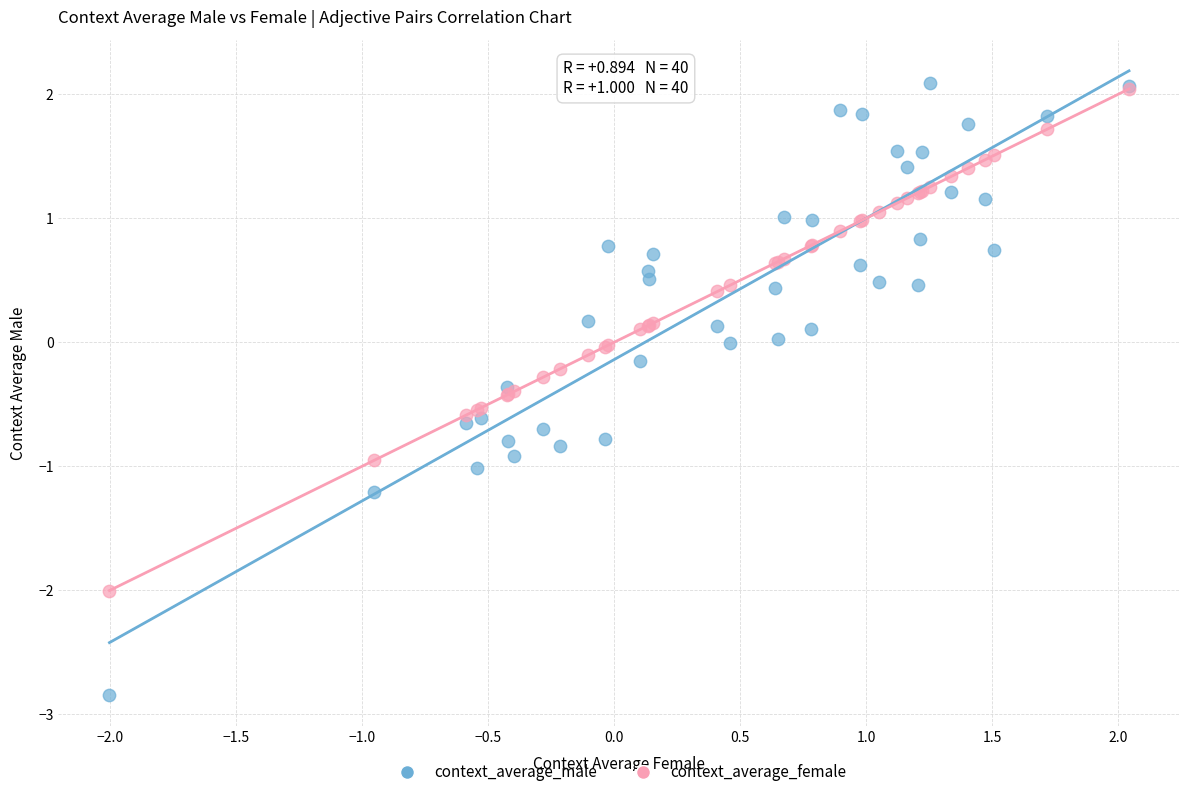

Which series has the widest spread of Y values?

context_average_male